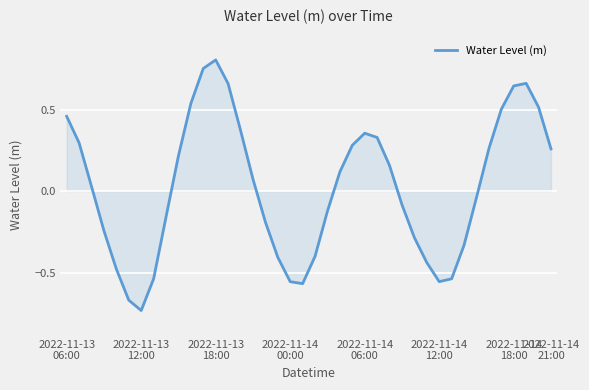

Does the chart display data point markers on the line(s)?

No